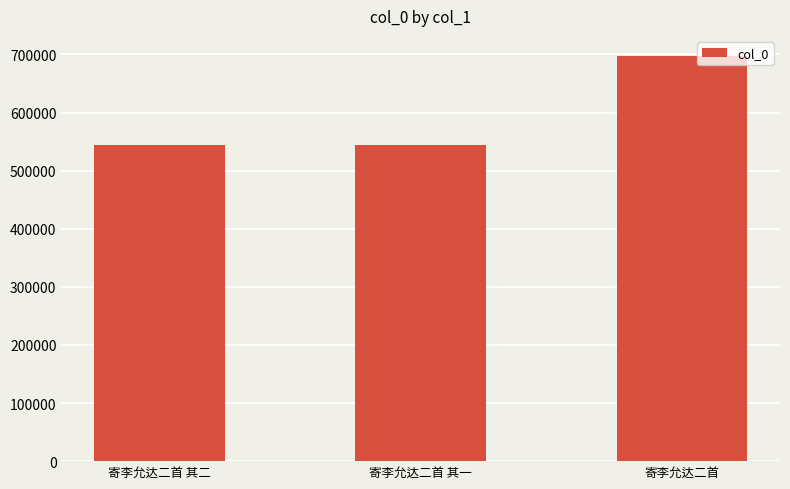

What is the label of the 2nd bar from the right?

寄李允达二首 其一